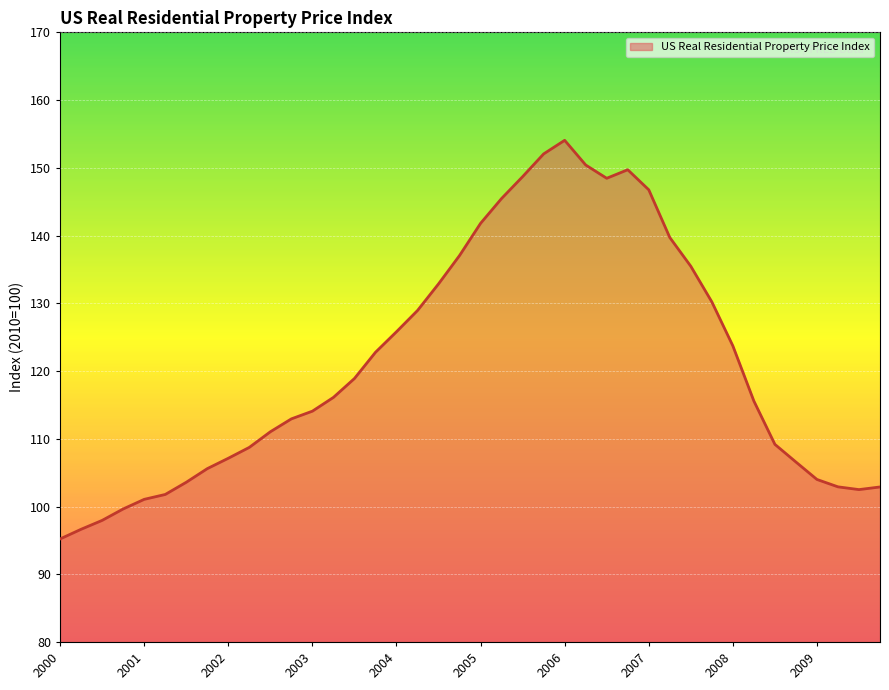

What is the smallest value displayed?

95.2